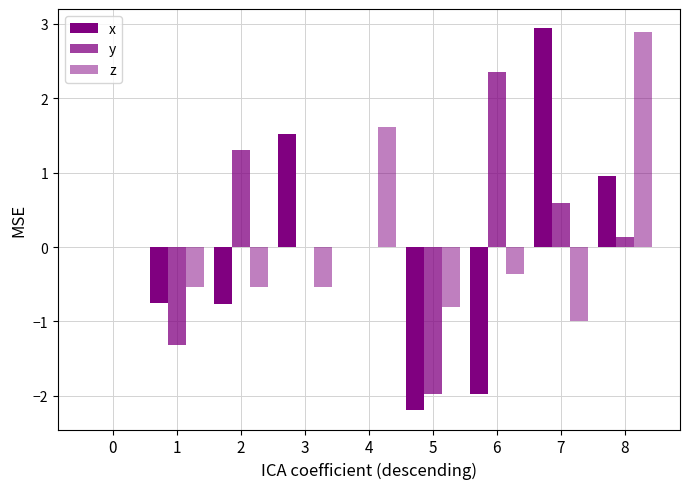

List the series in order of their overall mean, highest first.

y, z, x